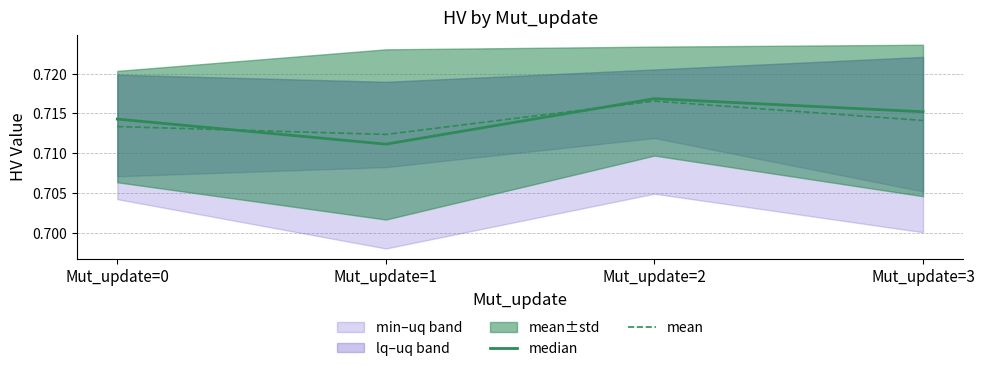

What is the maximum value shown in the chart?

0.7